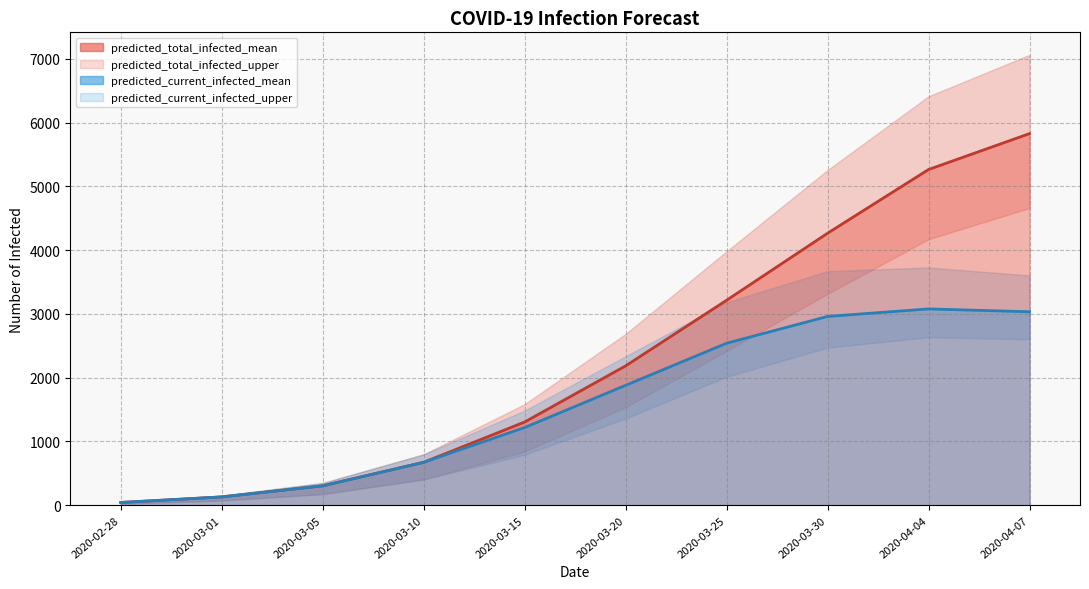

Which category has the lowest value across all series?

2020-02-28